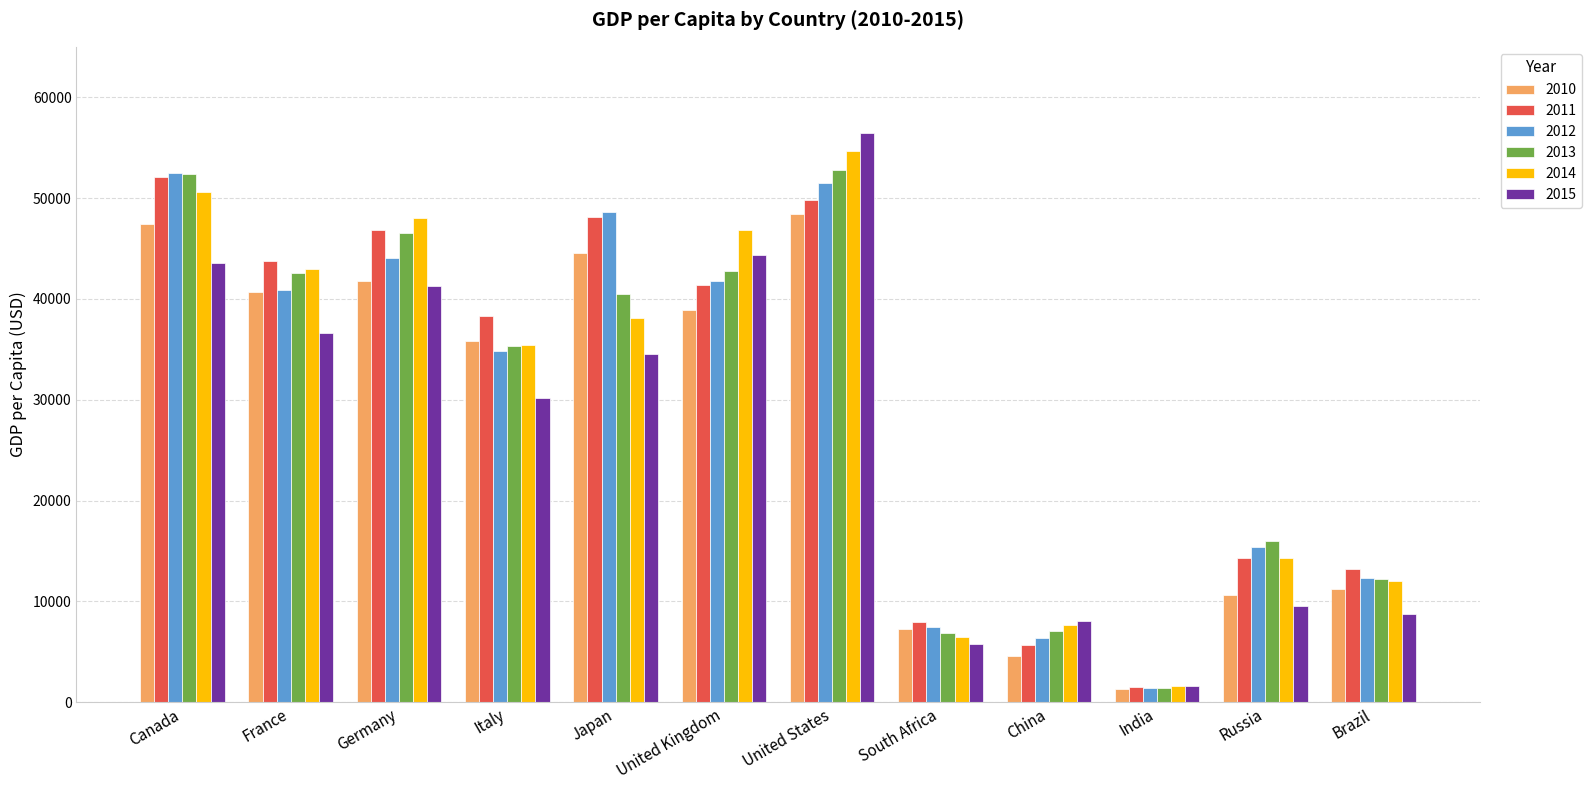

What position from the left is South Africa?

8